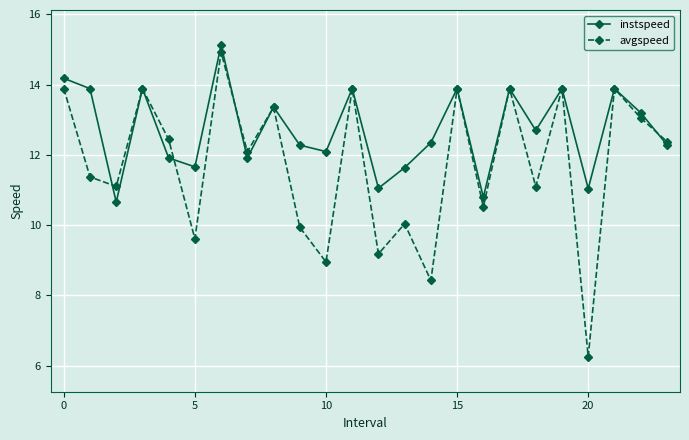

Which series has the largest range (max minus min)?

avgspeed